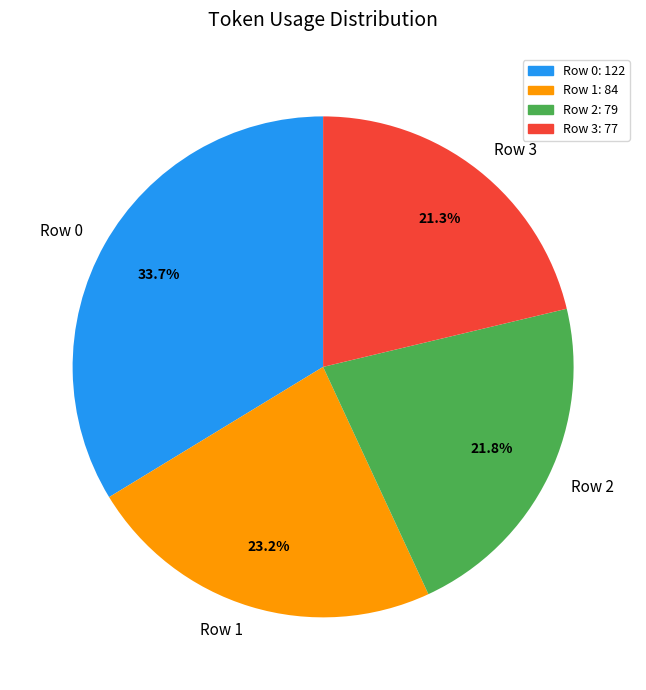

What is the ratio of the value at Row 3 to the value at Row 1?

0.9